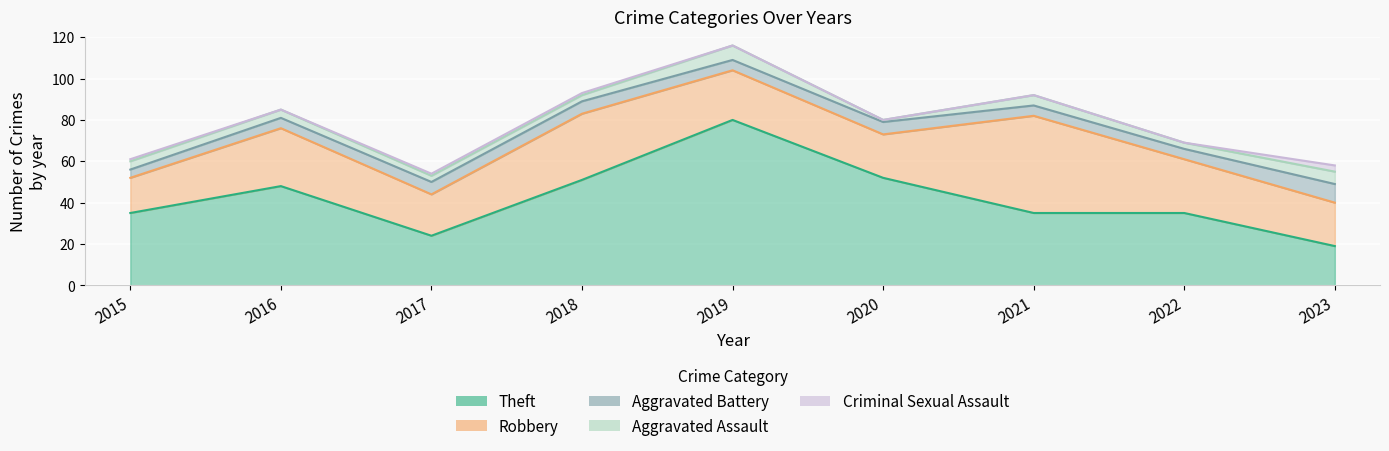

How many interior local peaks does the Aggravated Assault series have?

2